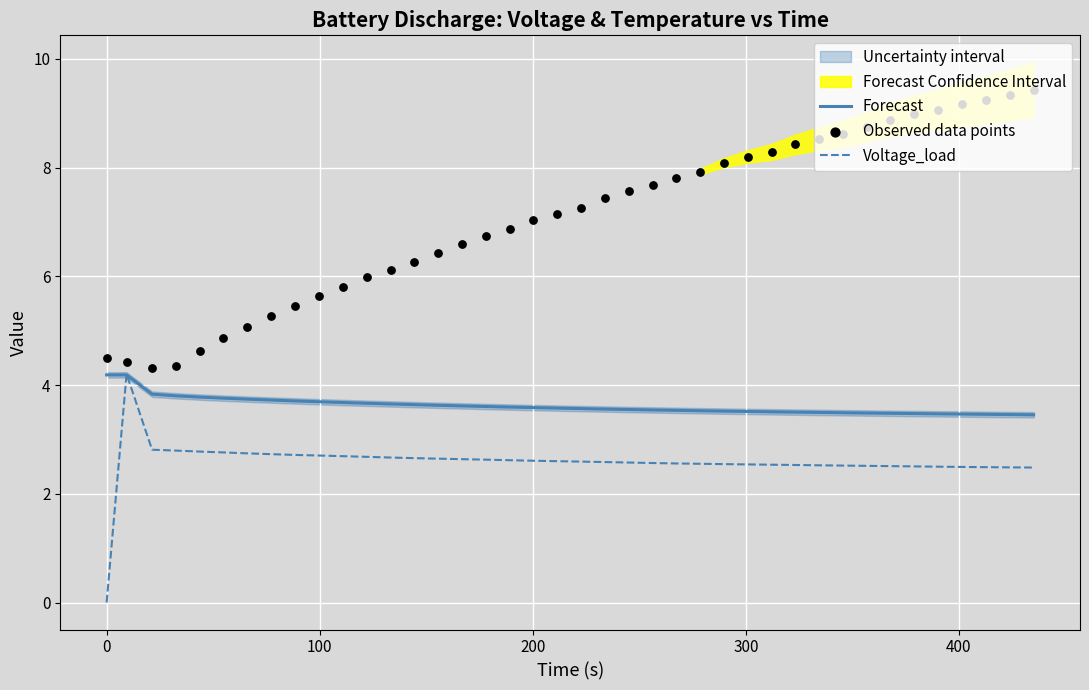

What is the maximum value for Voltage_load?

4.2